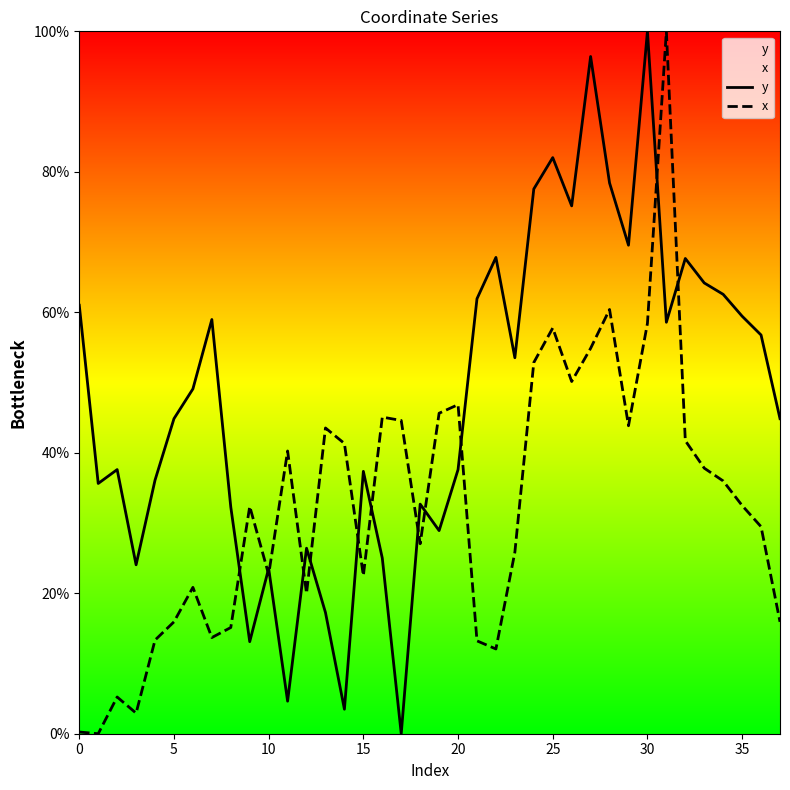

True or false: x and y intersect in this chart.

True